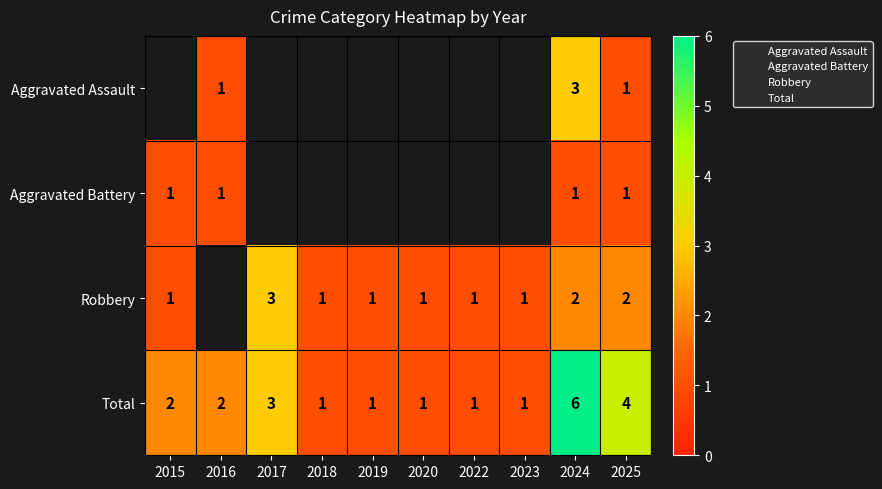

Rank the categories by Robbery value from lowest to highest.

2015, 2016, 2018, 2019, 2020, 2022, 2023, 2024, 2025, 2017